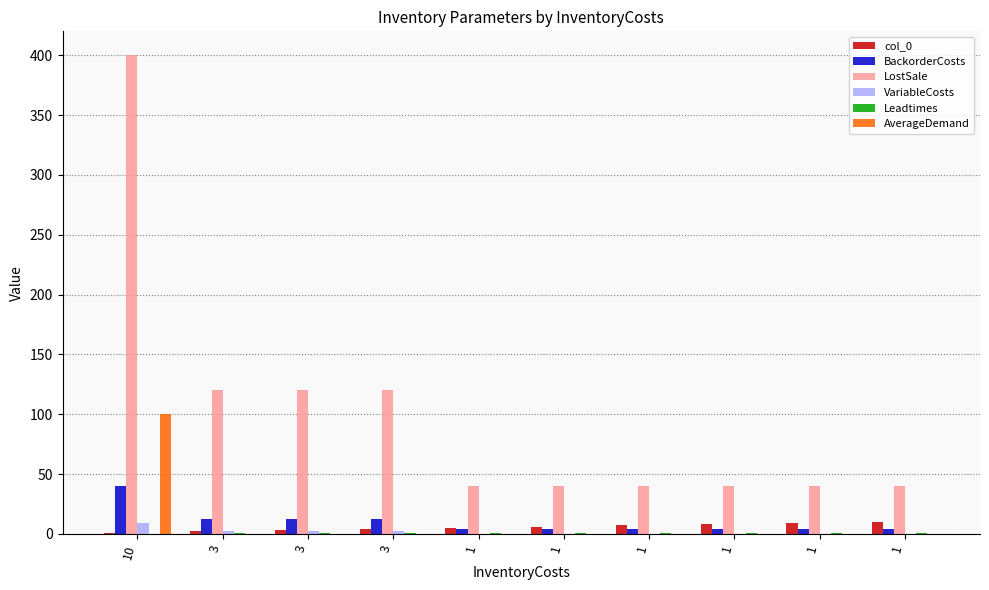

Are the bars horizontal?

No